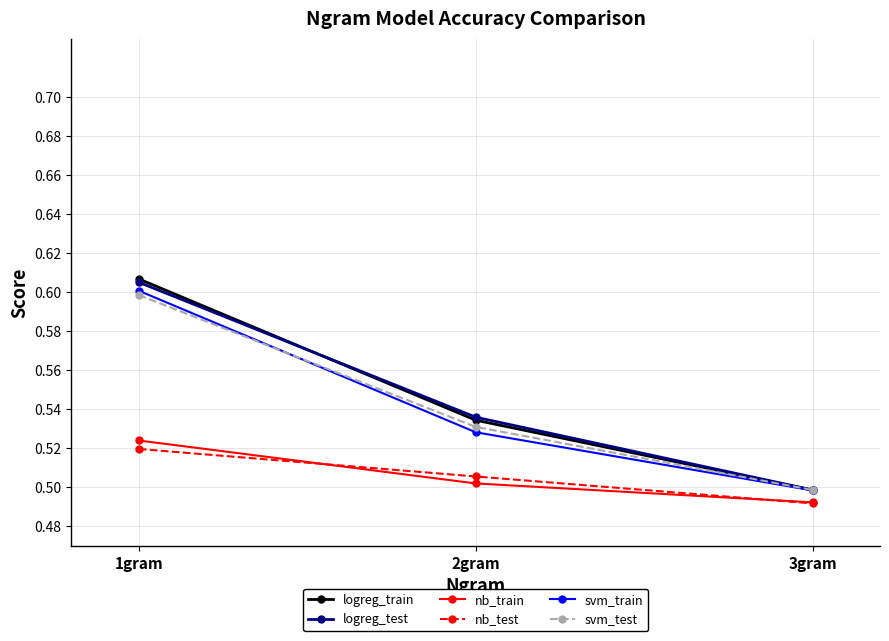

List the labels in order of logreg_train value, largest first.

1gram, 2gram, 3gram